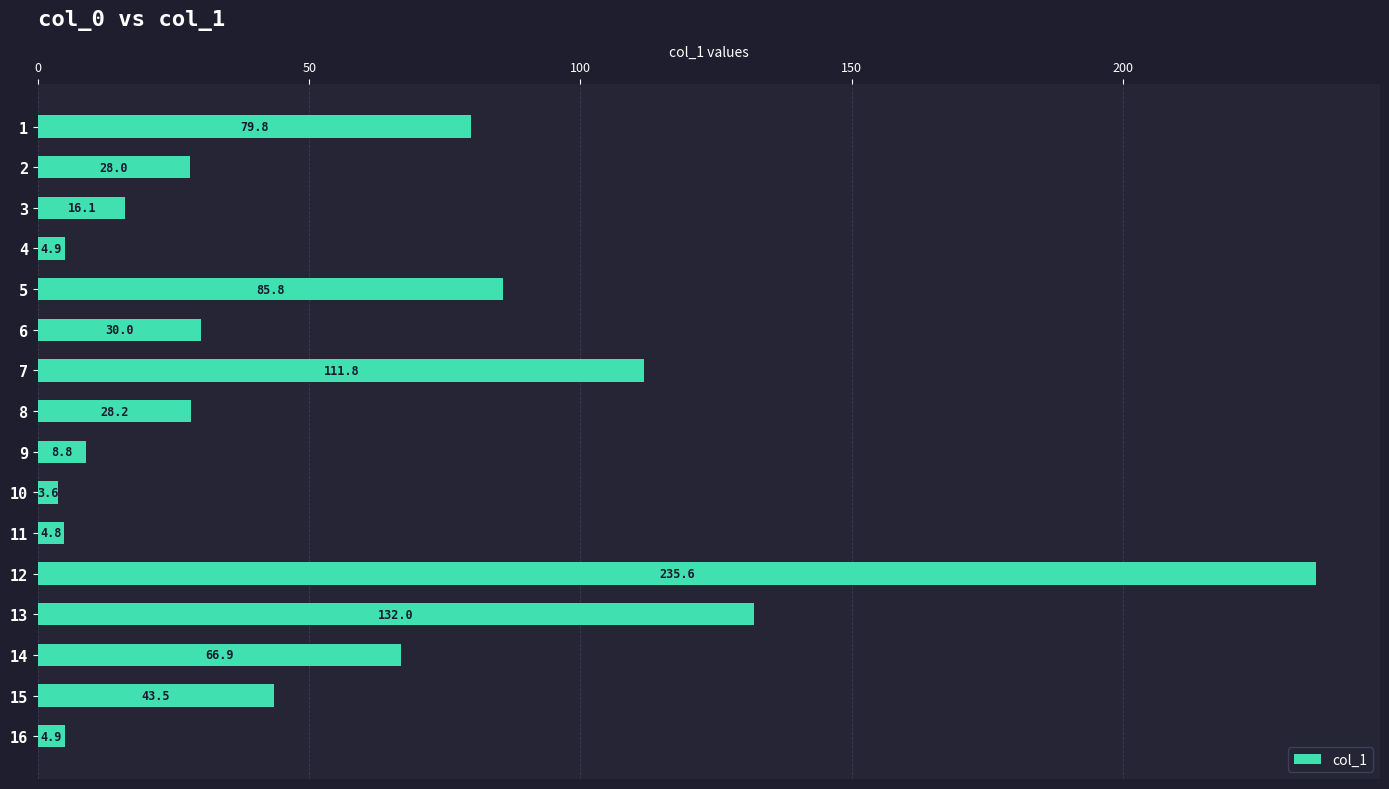

How many data points does each series have?

16